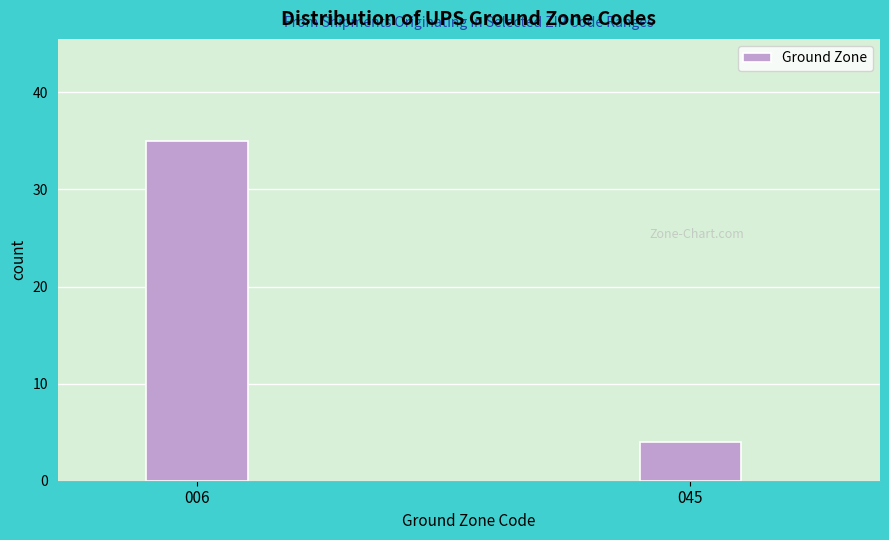

Reading left to right, list all the values displayed in this chart.

006=35	045=4